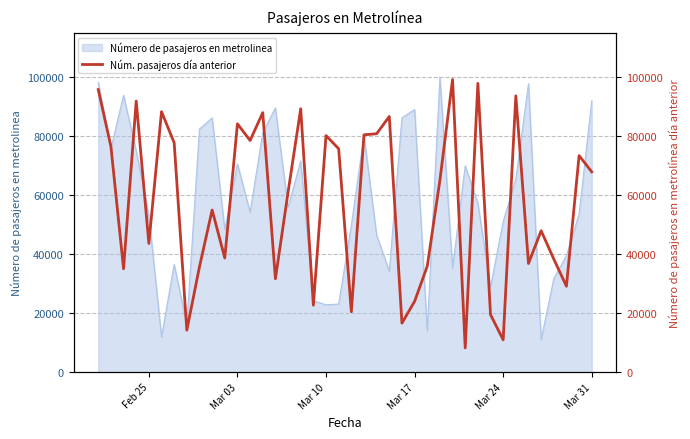

Reading left to right, list all the values displayed in this chart.

95731	76485	35031	91834	43613	88251	77717	14225	35713	54924	38674	84125	78487	87919	31644	60945	89242	22688	80147	75678	20463	80406	80765	86613	16604	23986	35868	65032	99131	8206	97842	19488	10951	93610	36823	47914	38319	29108	73364	67845